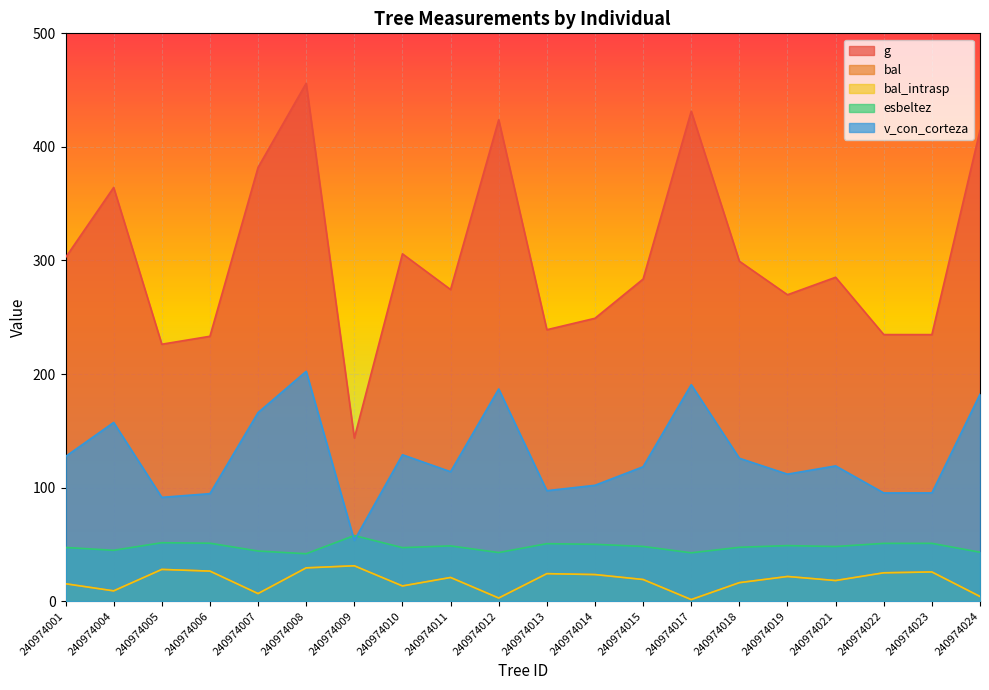

Does the chart display data point markers on the line(s)?

No